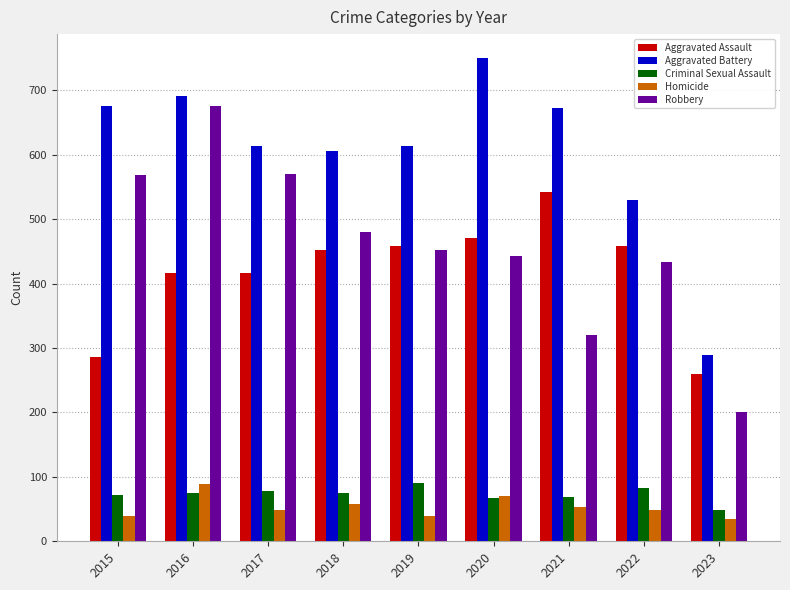

What is the lowest value of the Aggravated Battery series?

290